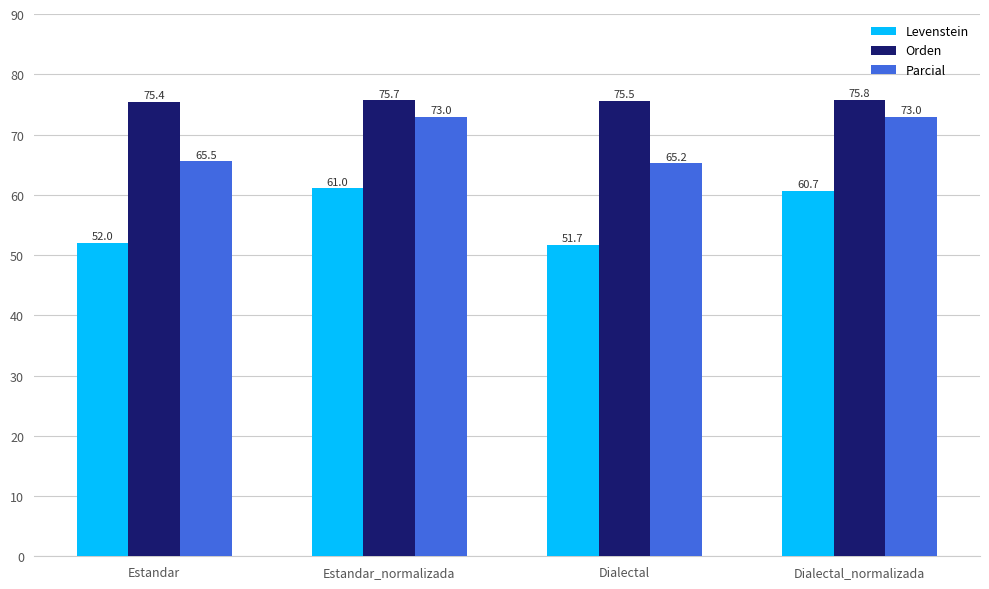

What is the difference between the second highest and second lowest values in the Levenstein series?

8.7